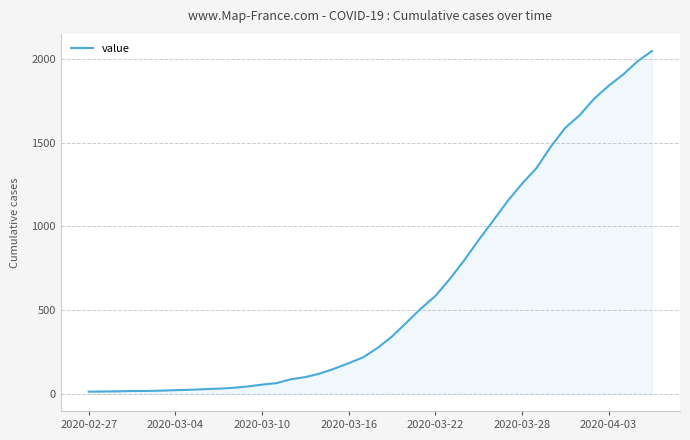

What is the difference between the maximum and minimum values?

2034